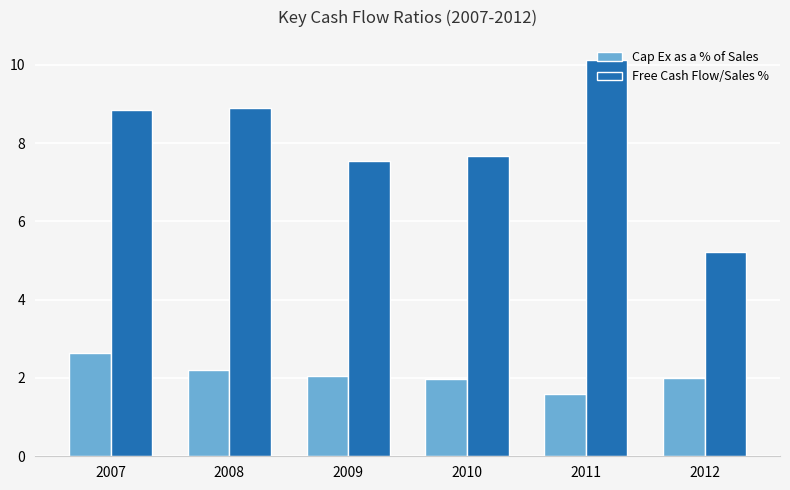

What is the minimum value for Cap Ex as a % of Sales?

1.6